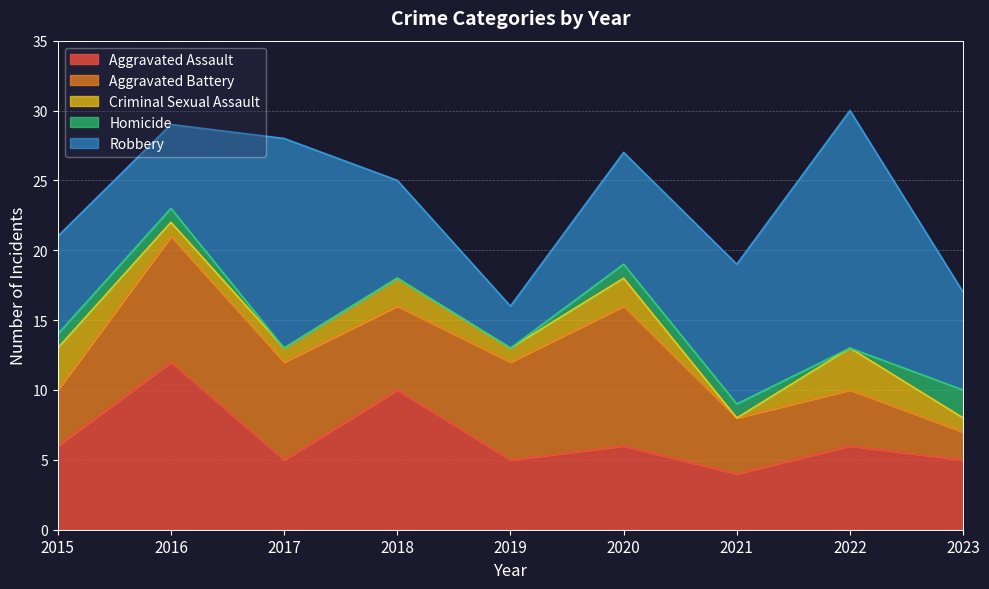

True or false: Criminal Sexual Assault and Aggravated Battery intersect in this chart.

False